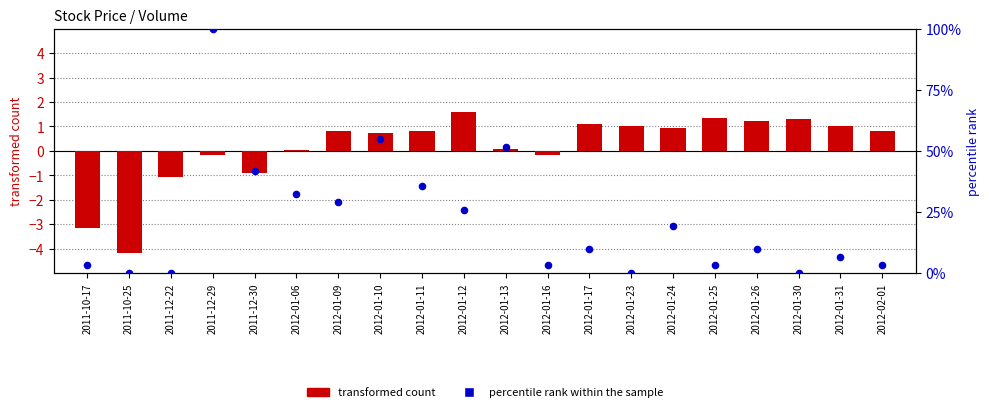

At how many categories does at least one series exceed 7?

11